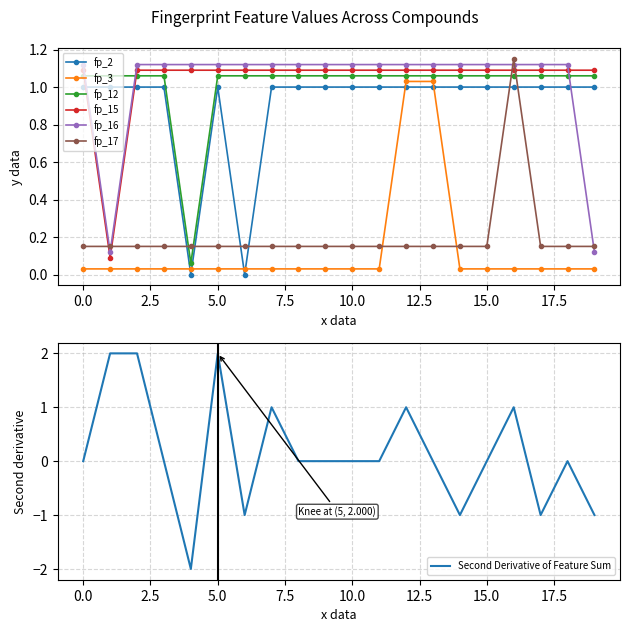

What is the difference between the second highest and minimum values in the fp_3 series?

1.0